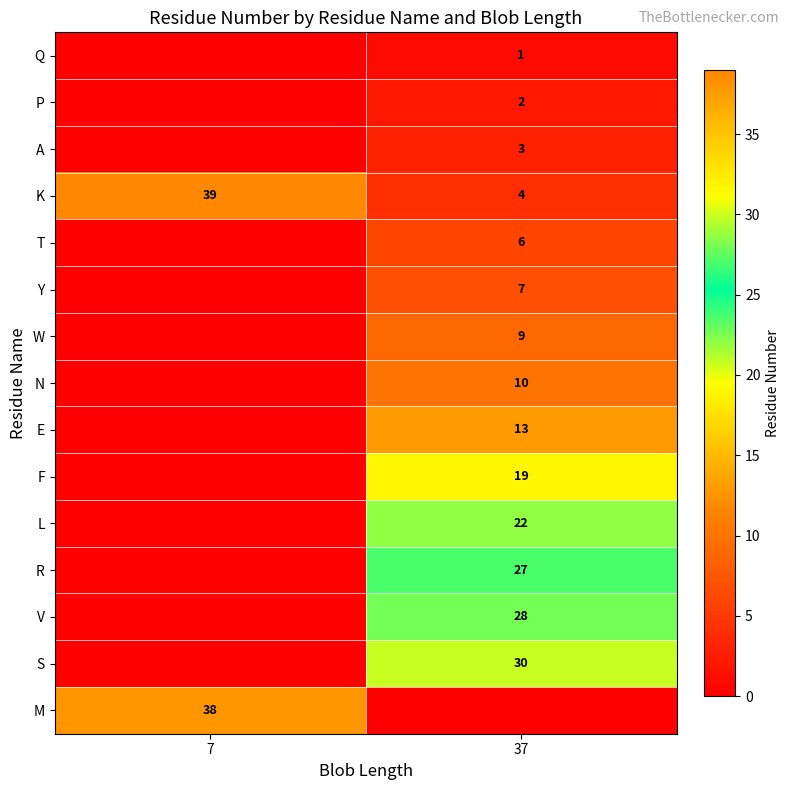

The value of L at 37 is 33. True or false?

False